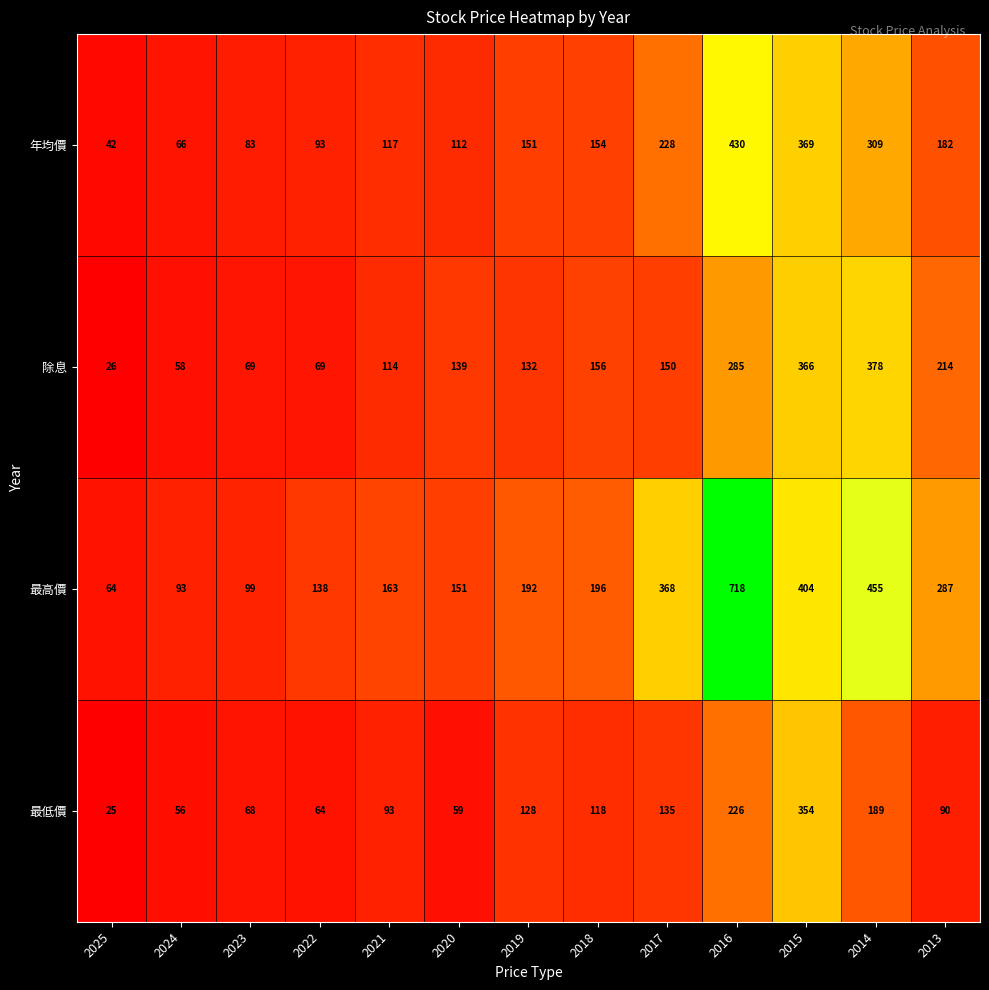

Rank the series at 2021 from lowest to highest value.

最低價, 除息, 年均價, 最高價